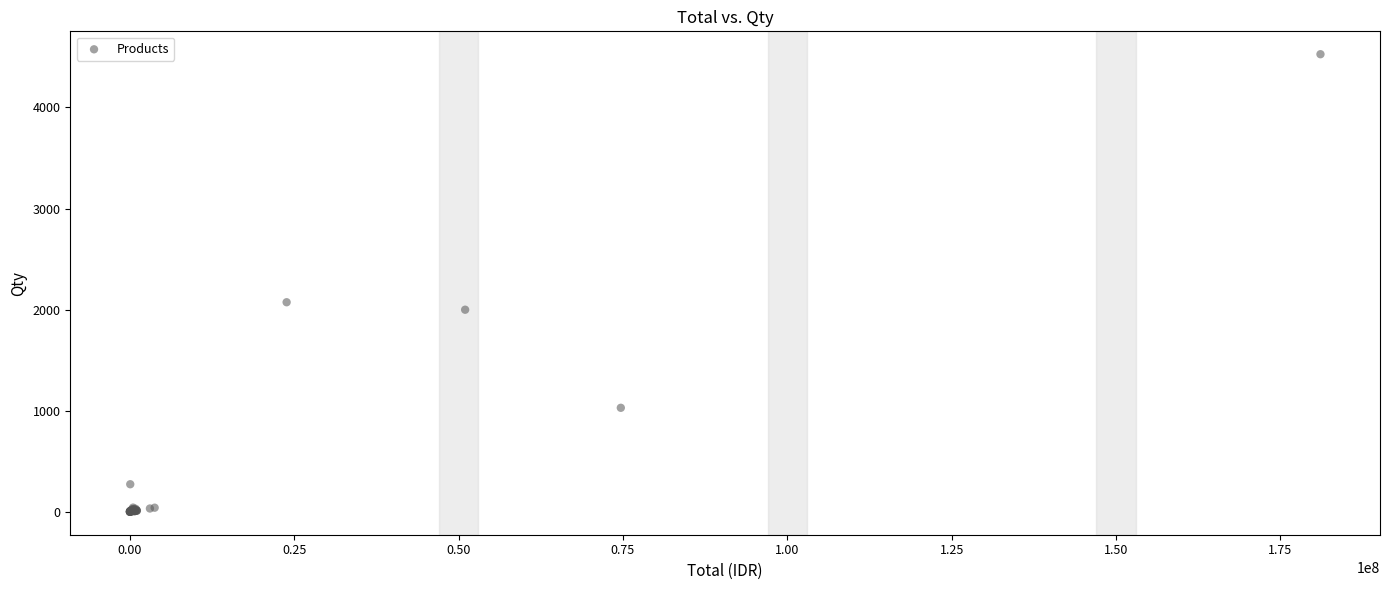

What Y value in the scatter plot is closest to 2264?

2074